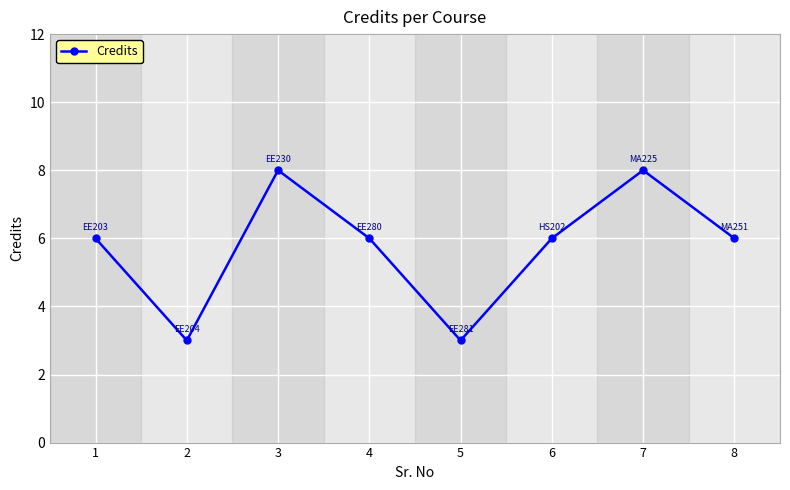

What is the greatest value displayed?

8